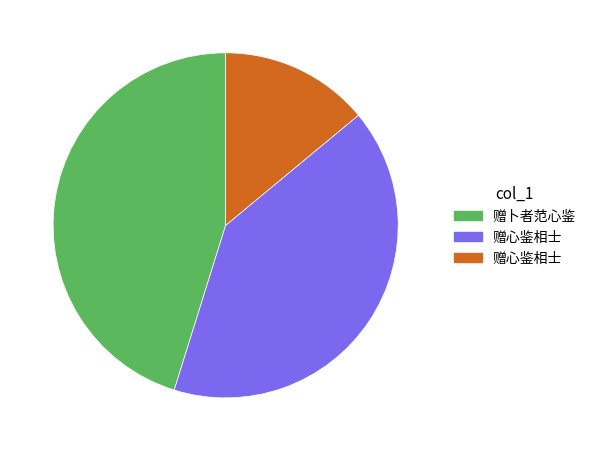

Is there any slice that represents more than half of the pie?

No